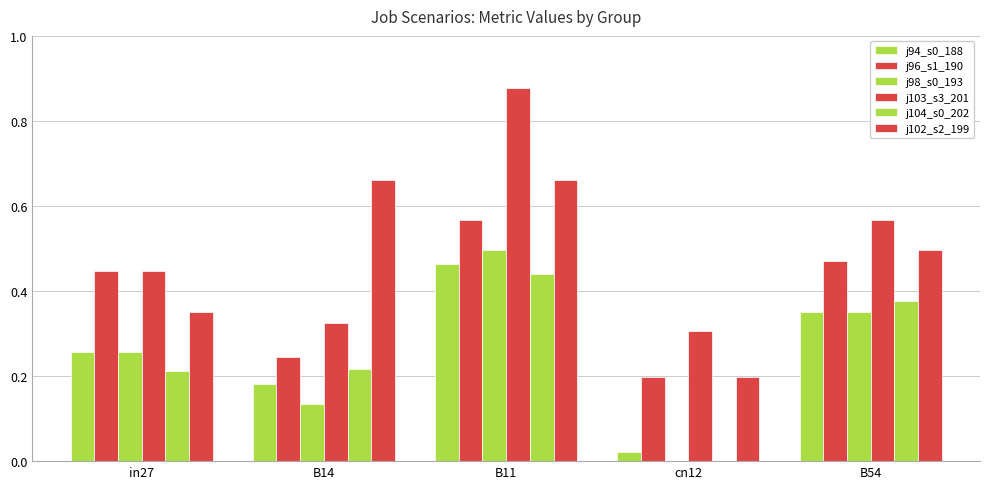

What is the difference between the highest and lowest values at B11?

0.4